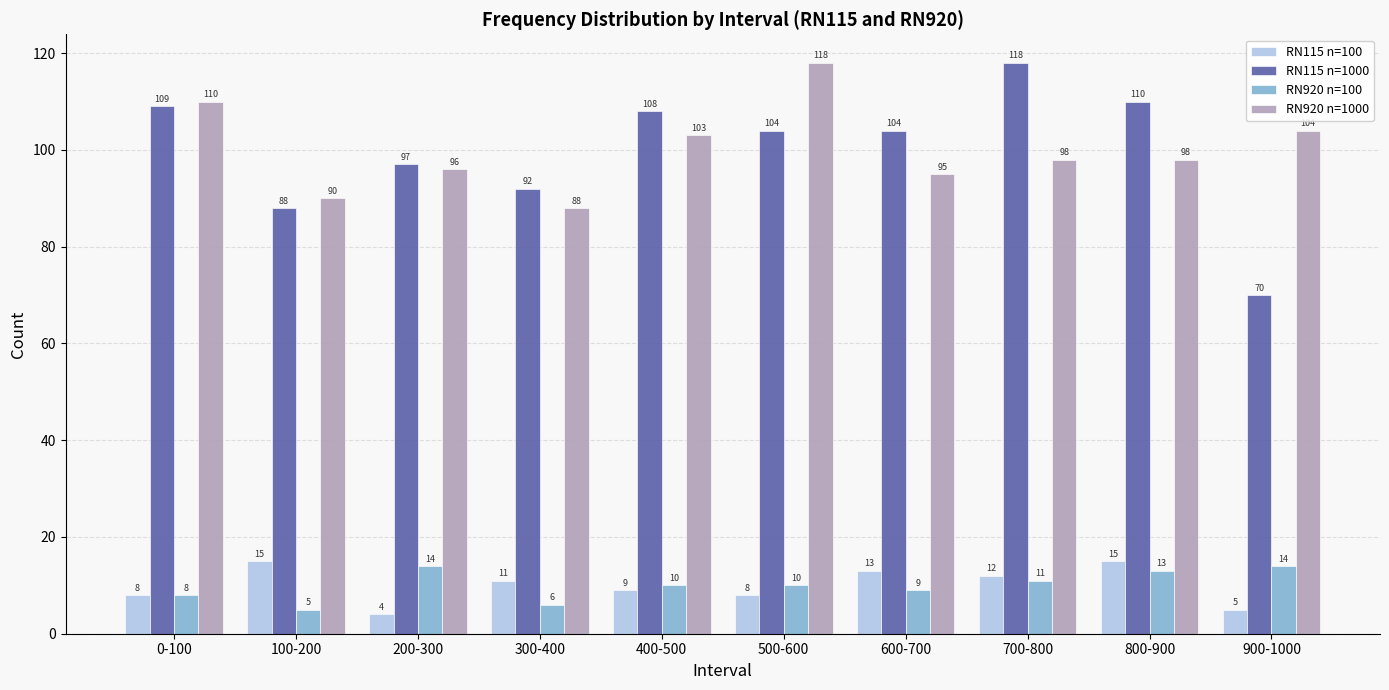

Which series has the largest range (max minus min)?

RN115 n=1000